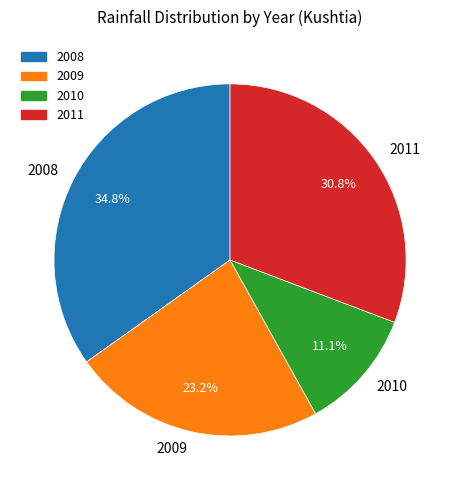

How many slices are in this pie chart?

4